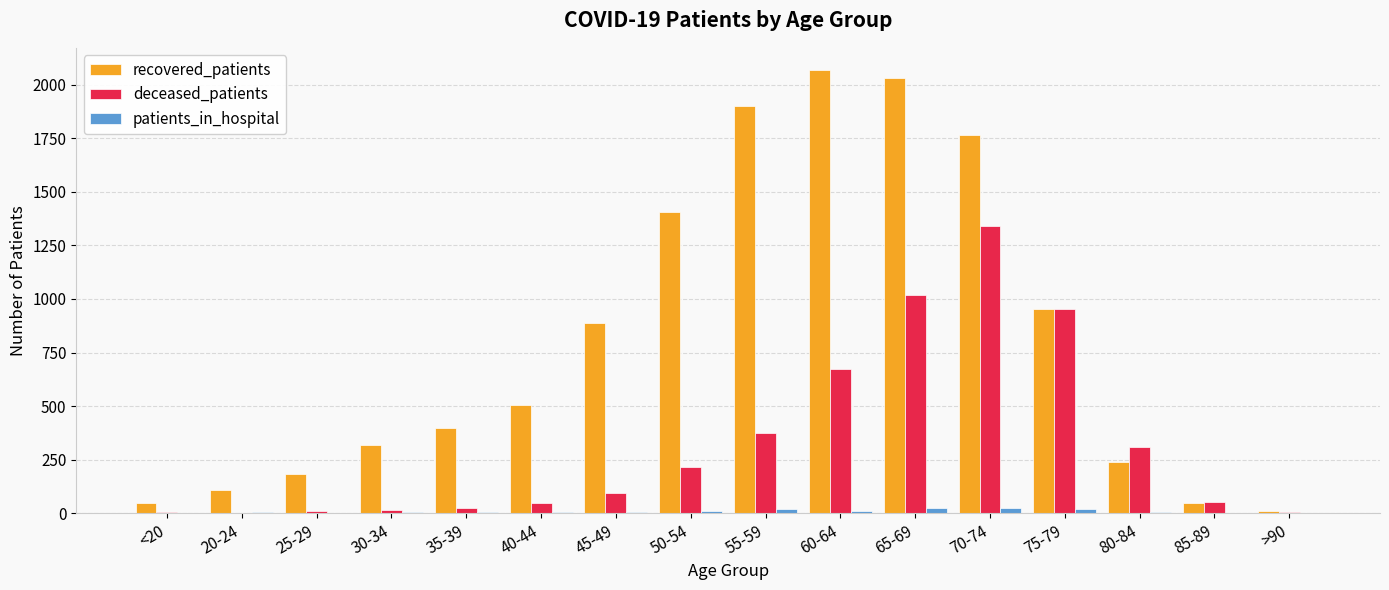

Which series has the largest total across all categories?

recovered_patients